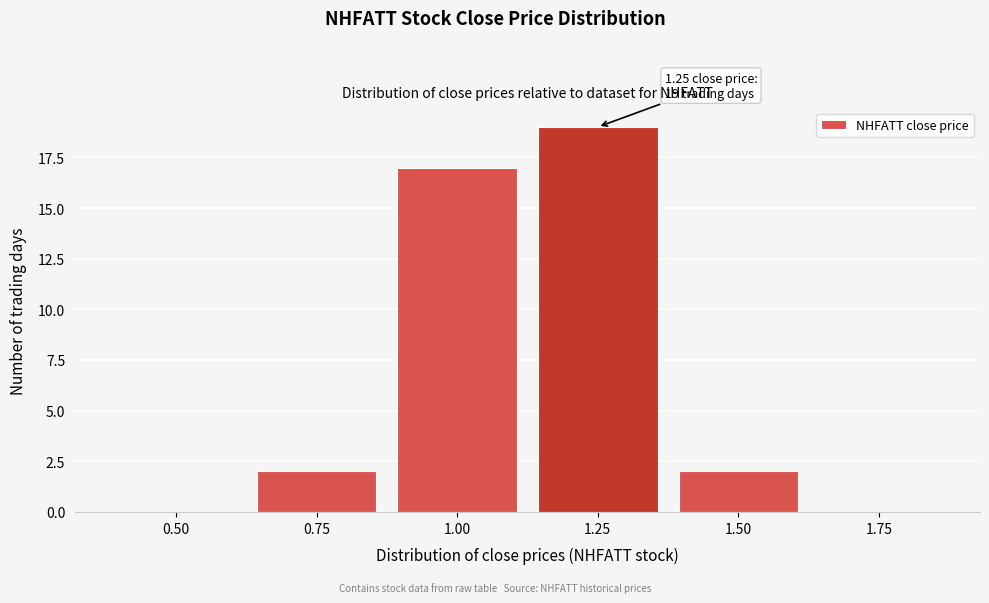

Reading right to left, transcribe all the data shown in this chart.

1.75=0	1.50=2	1.25=19	1.00=17	0.75=2	0.50=0